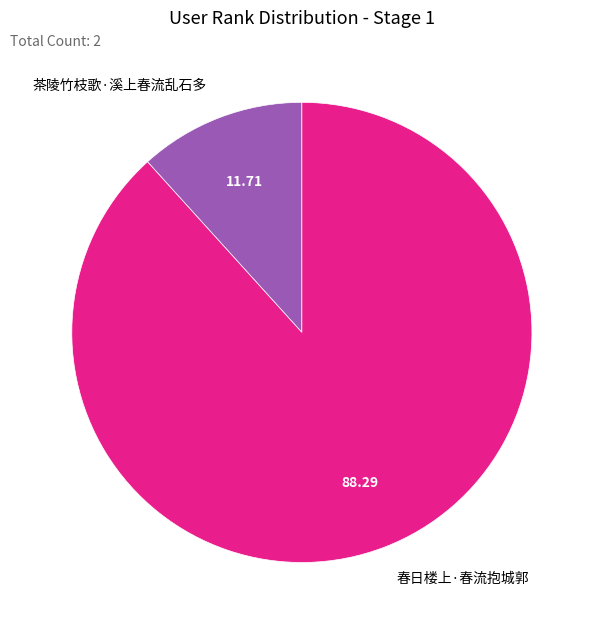

True or false: 茶陵竹枝歌·溪上春流乱石多 accounts for 4% of the total.

False